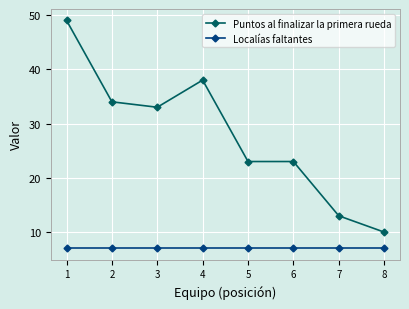

Reading right to left, transcribe all the data shown in this chart.

Puntos al finalizar la primera rueda: 8=10	7=13	6=23	5=23	4=38	3=33	2=34	1=49
Localías faltantes: 8=7	7=7	6=7	5=7	4=7	3=7	2=7	1=7